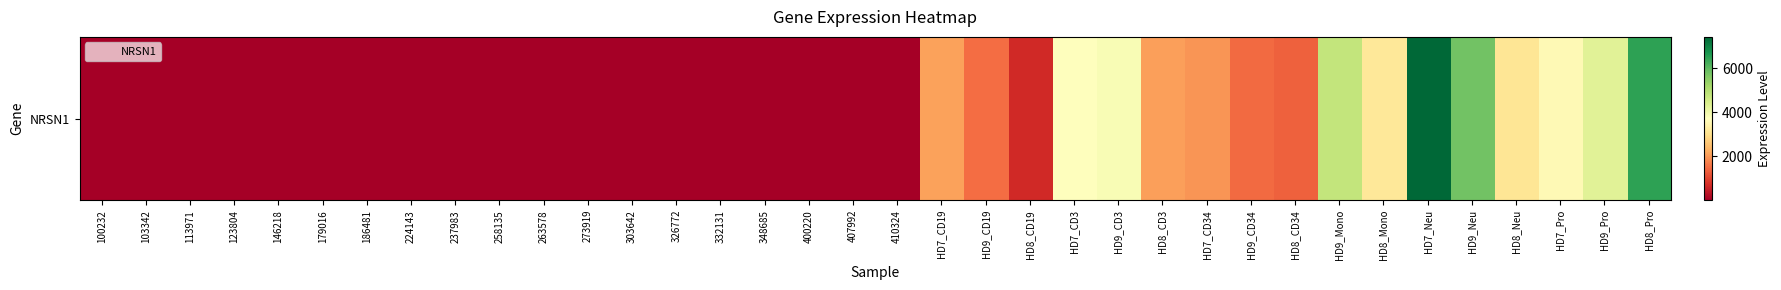

What value does the data have at 332131?

4.9